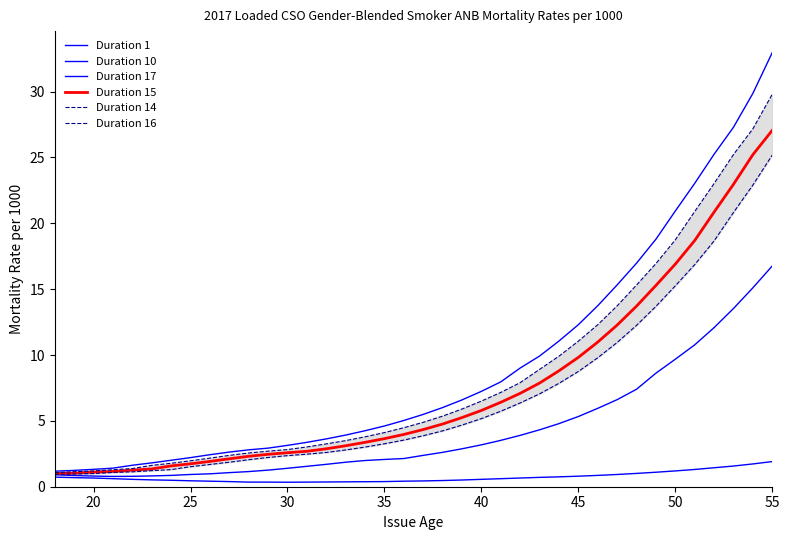

What is the lowest value of the Duration 10 series?

0.8